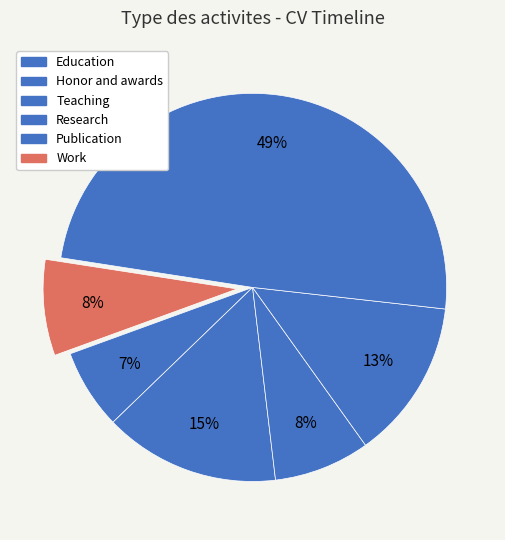

How many slices are in this pie chart?

6